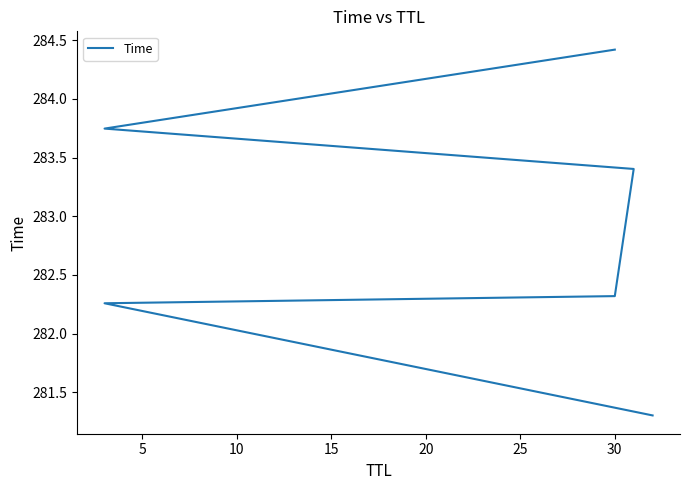

How many lines are shown in the chart?

1